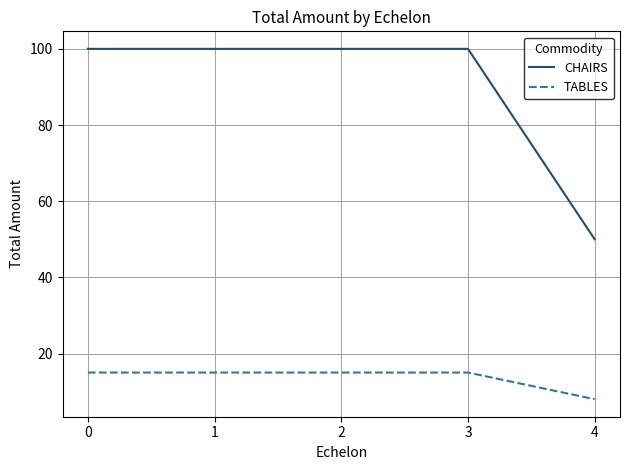

Which series has the widest spread of values?

CHAIRS